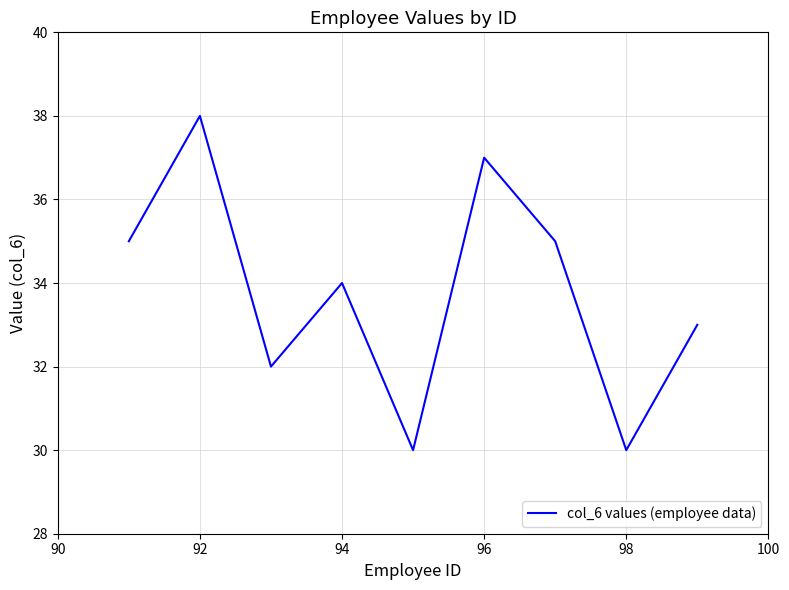

What is the smallest value displayed?

30